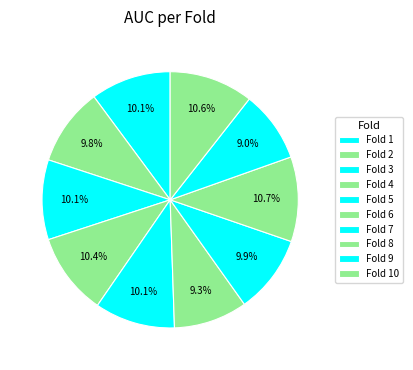

Which slice is the smallest?

Fold 9